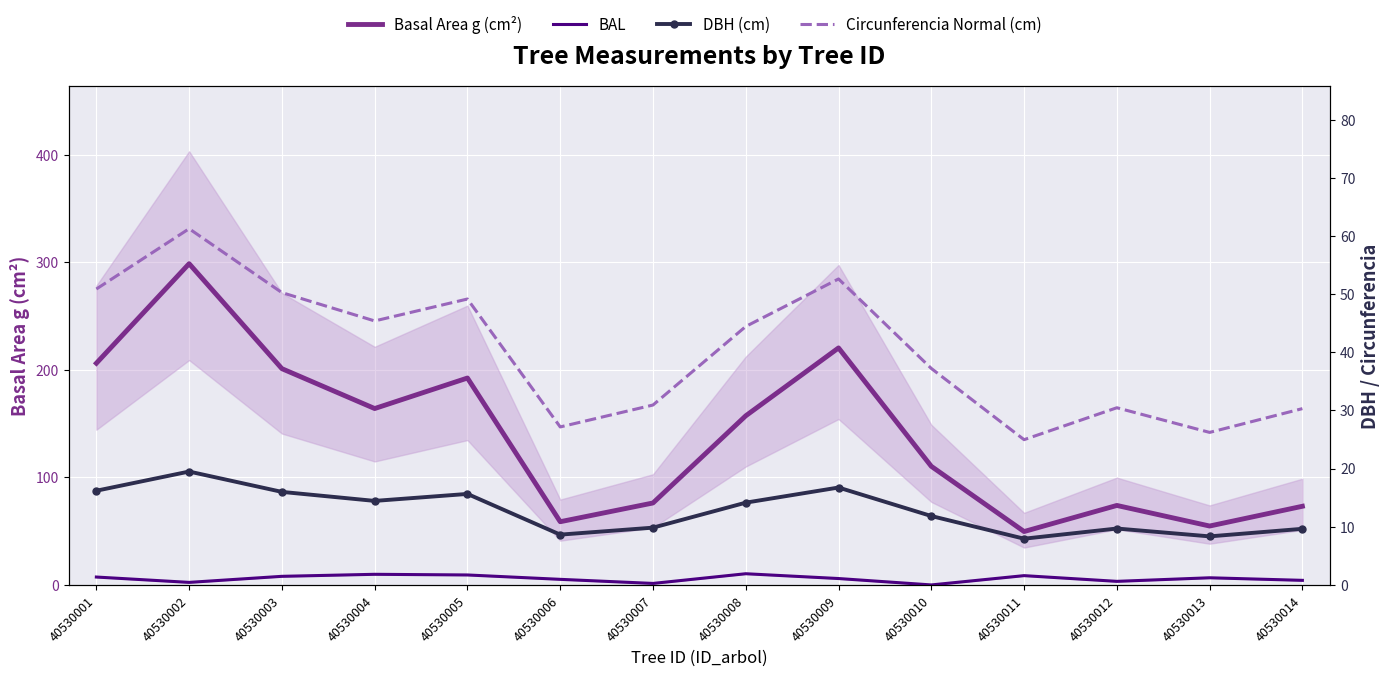

At which category does DBH (cm) reach its first local valley?

40530004